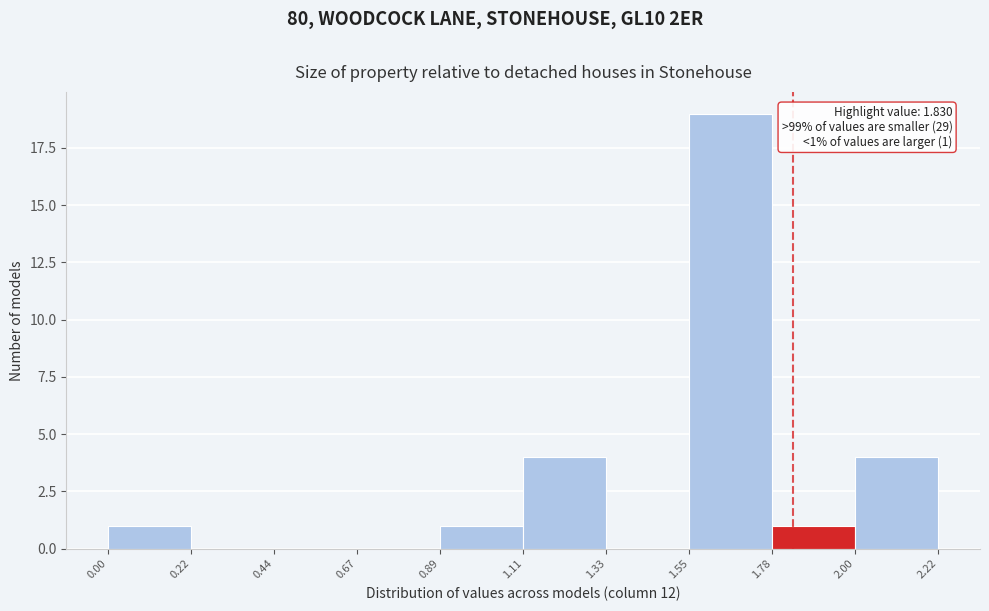

Which range on the x-axis has the tallest bar?

1.55 to 1.78